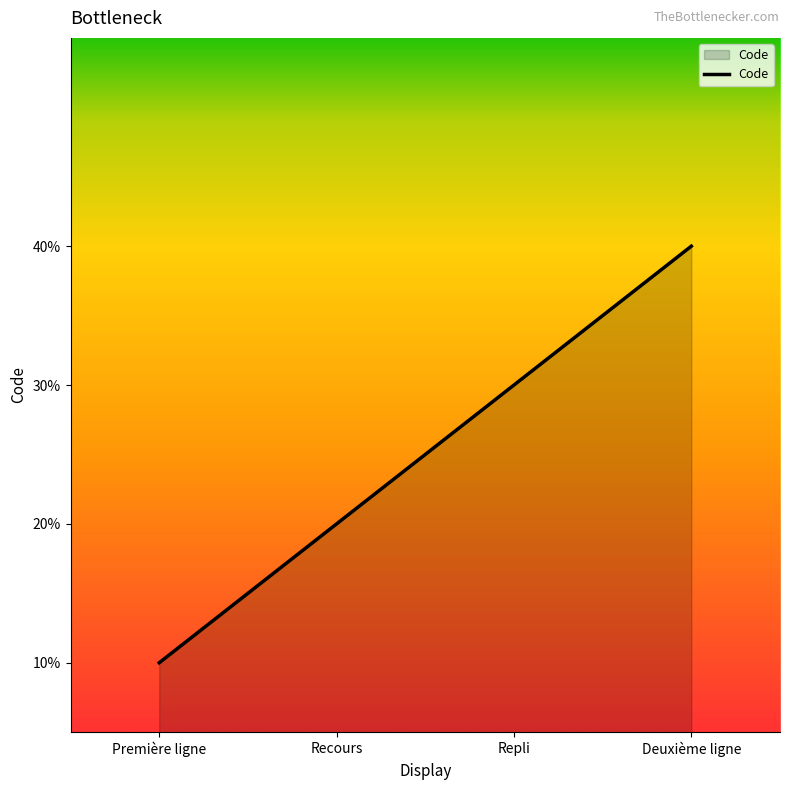

Does the chart have visible grid lines?

No